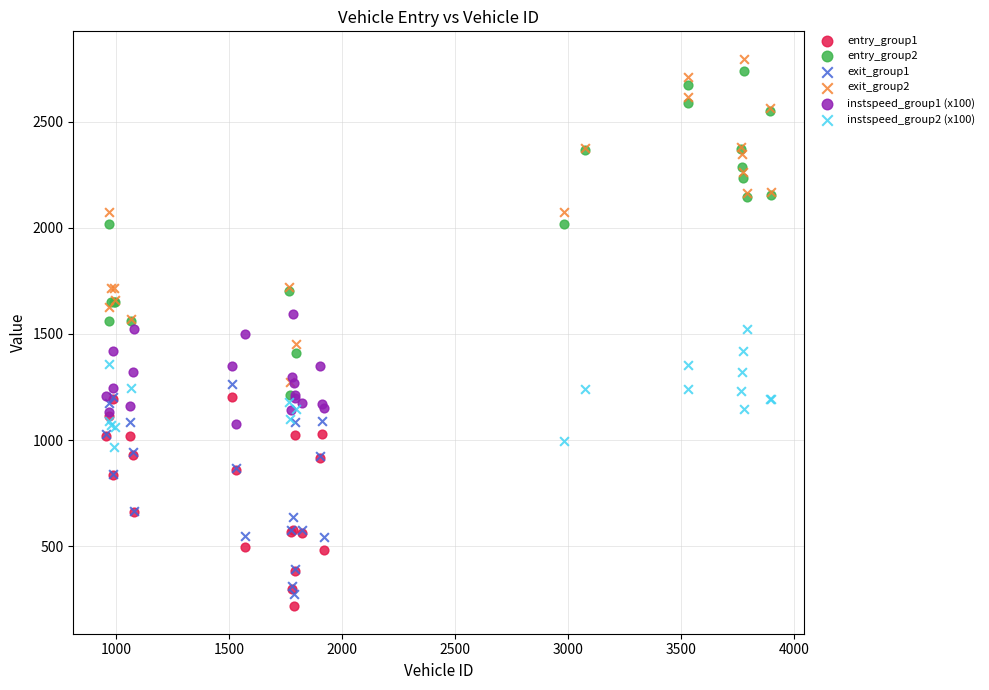

What are all the series names shown in the legend?

entry_group1, entry_group2, exit_group1, exit_group2, instspeed_group1 (x100), instspeed_group2 (x100)